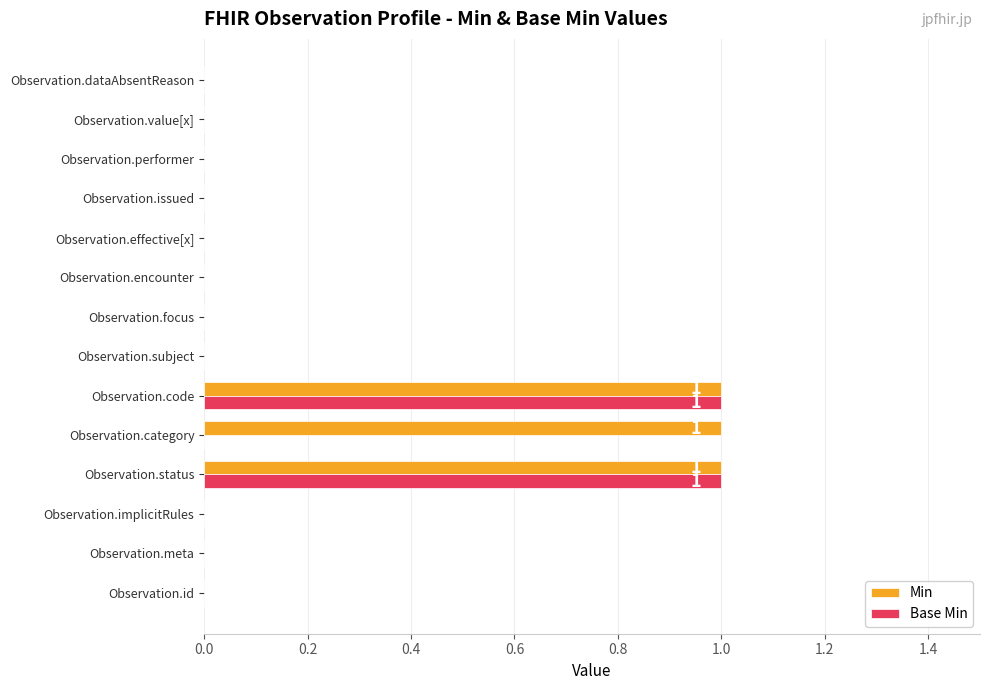

The value of Min at Observation.subject is 0. True or false?

True